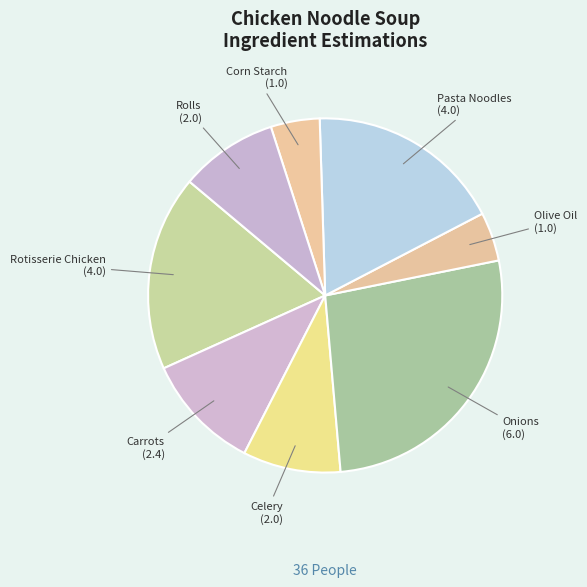

Is there a majority slice in this chart?

No